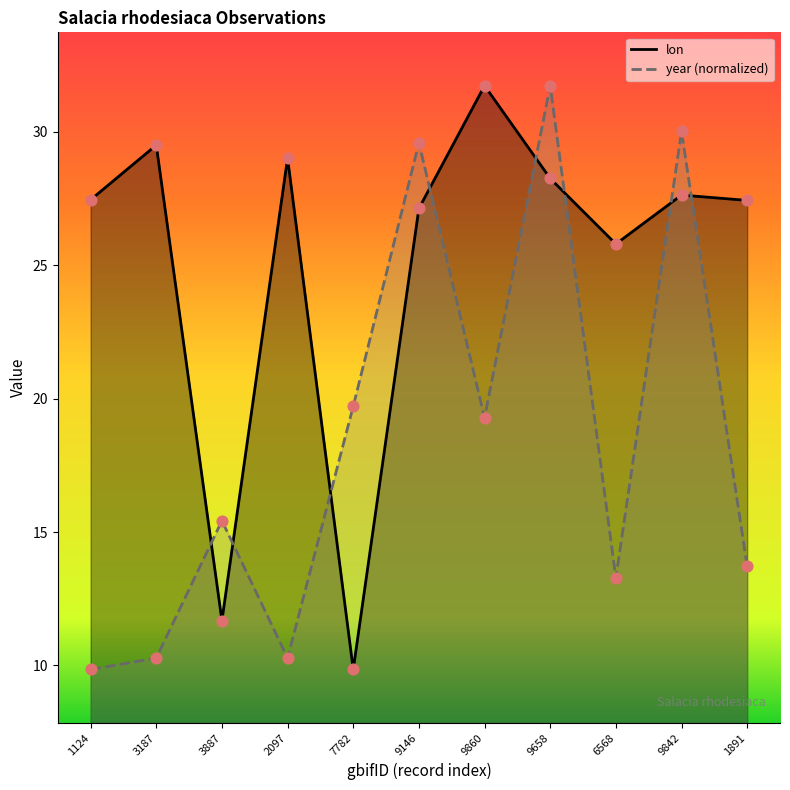

Is the value of lon at 6568 greater than the value of year at 9146?

No